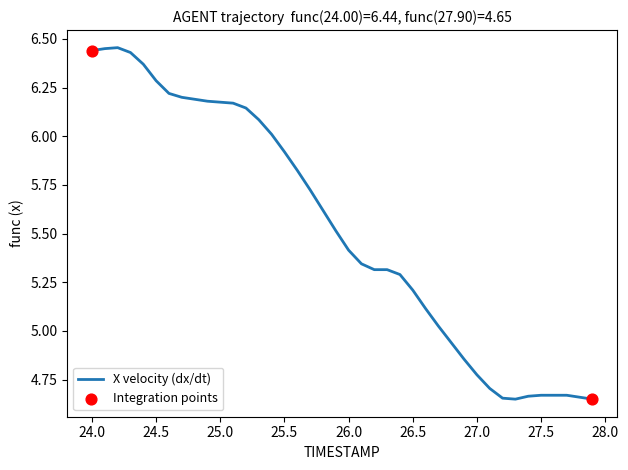

How many lines are shown in the chart?

1